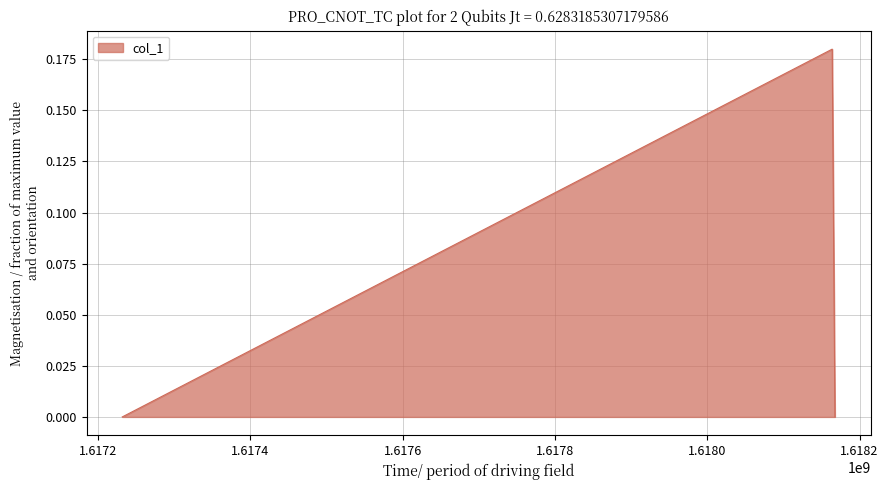

Does the chart have visible grid lines?

Yes